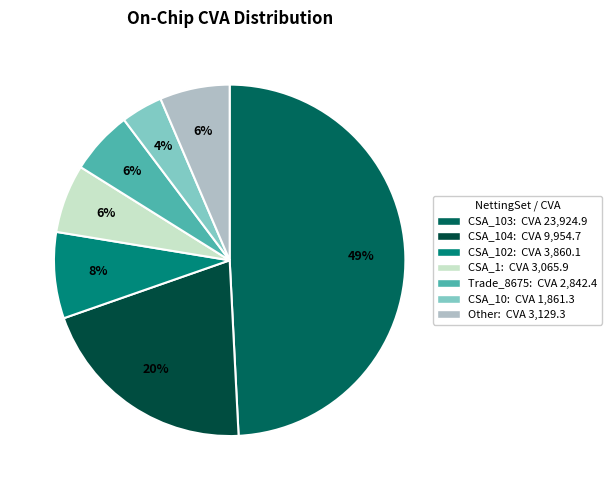

How many segments does this pie chart have?

7